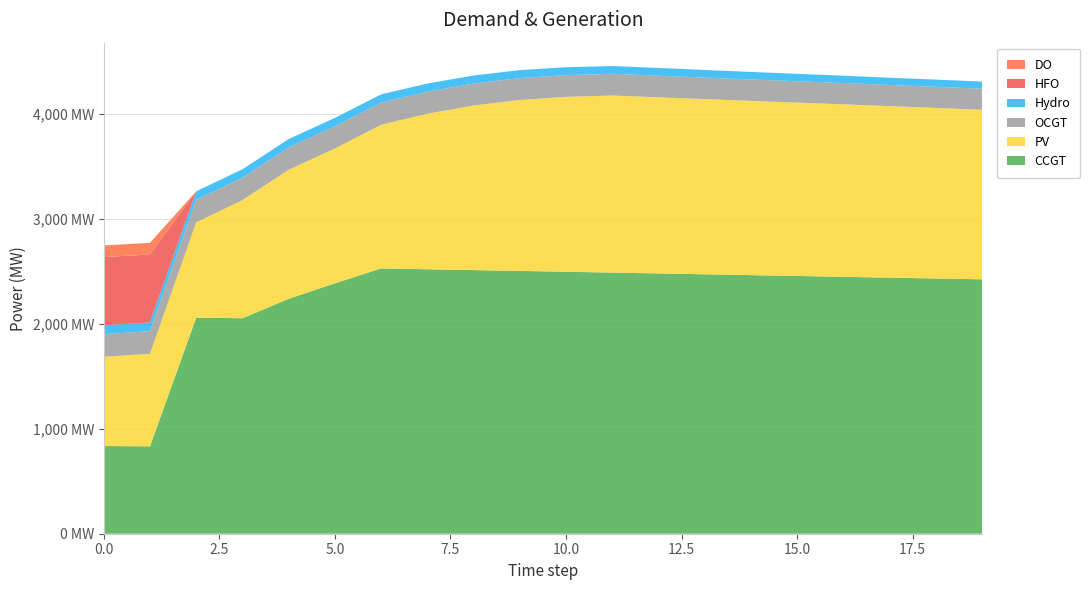

Reading left to right, transcribe all the data shown in this chart.

CCGT: 0=836	1=833	2=2060	3=2054	4=2239	5=2387	6=2529	7=2521	8=2513	9=2505	10=2497	11=2489	12=2481	13=2473	14=2465	15=2457	16=2449	17=2441	18=2433	19=2425
PV: 0=850	1=883	2=908	3=1126	4=1230	5=1285	6=1369	7=1482	8=1569	9=1630	10=1667	11=1688	12=1679	13=1670	14=1661	15=1653	16=1644	17=1635	18=1626	19=1617
OCGT: 0=216	1=215	2=214	3=213	4=213	5=212	6=211	7=210	8=209	9=208	10=208	11=207	12=206	13=205	14=204	15=203	16=203	17=202	18=201	19=200
Hydro: 0=84	1=83	2=82	3=81	4=80	5=80	6=79	7=78	8=77	9=76	10=75	11=74	12=74	13=73	14=72	15=71	16=70	17=69	18=69	19=68
HFO: 0=651	1=648	2=0	3=0	4=0	5=0	6=0	7=0	8=0	9=0	10=0	11=0	12=0	13=0	14=0	15=0	16=0	17=0	18=0	19=0
DO: 0=111	1=111	2=0	3=0	4=0	5=0	6=0	7=0	8=0	9=0	10=0	11=0	12=0	13=0	14=0	15=0	16=0	17=0	18=0	19=0